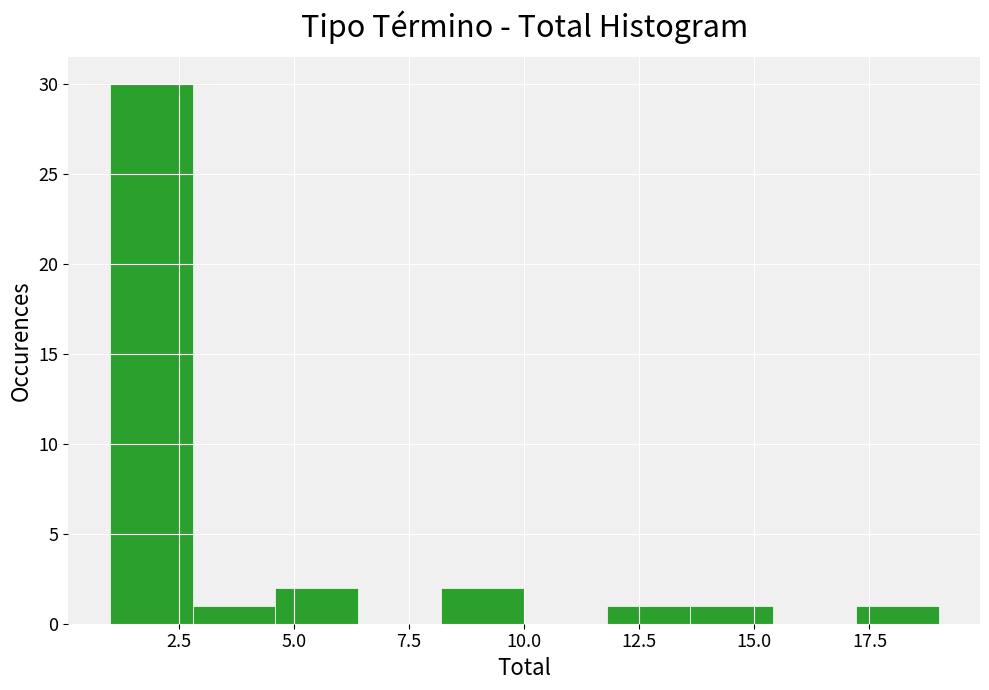

Read against the x-axis, roughly where is the centre of the tallest bar?

2.0